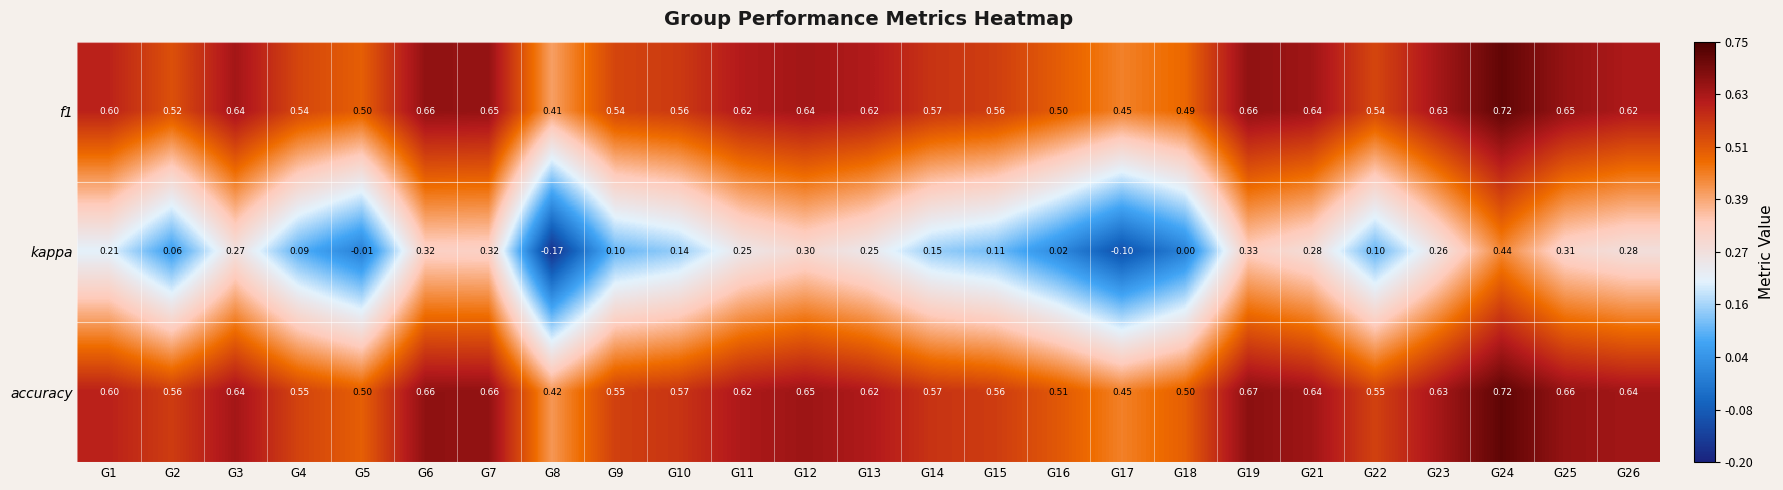

Which series has the largest range (max minus min)?

kappa